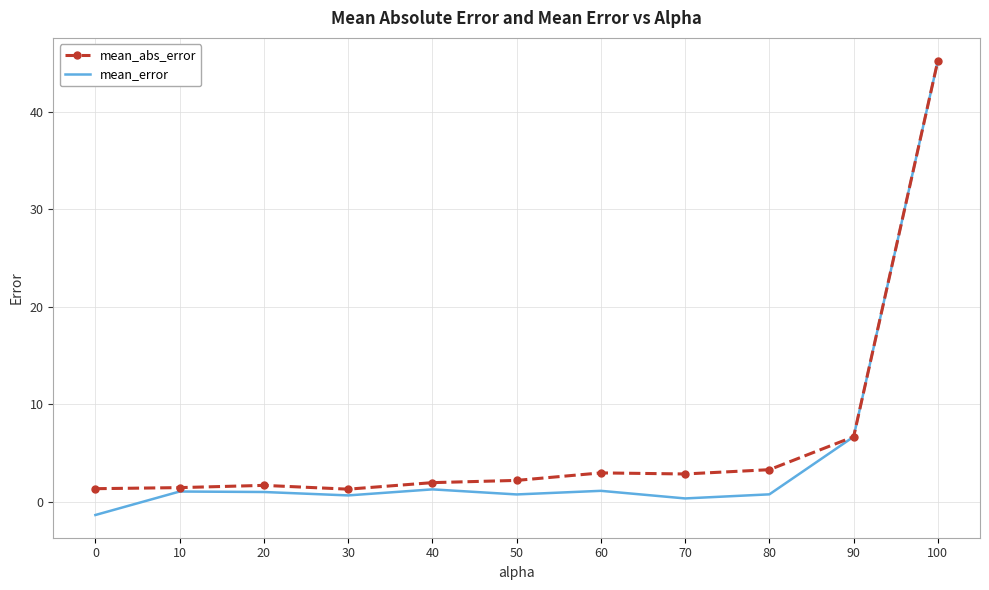

Which category has the highest value in the mean_error series?

100